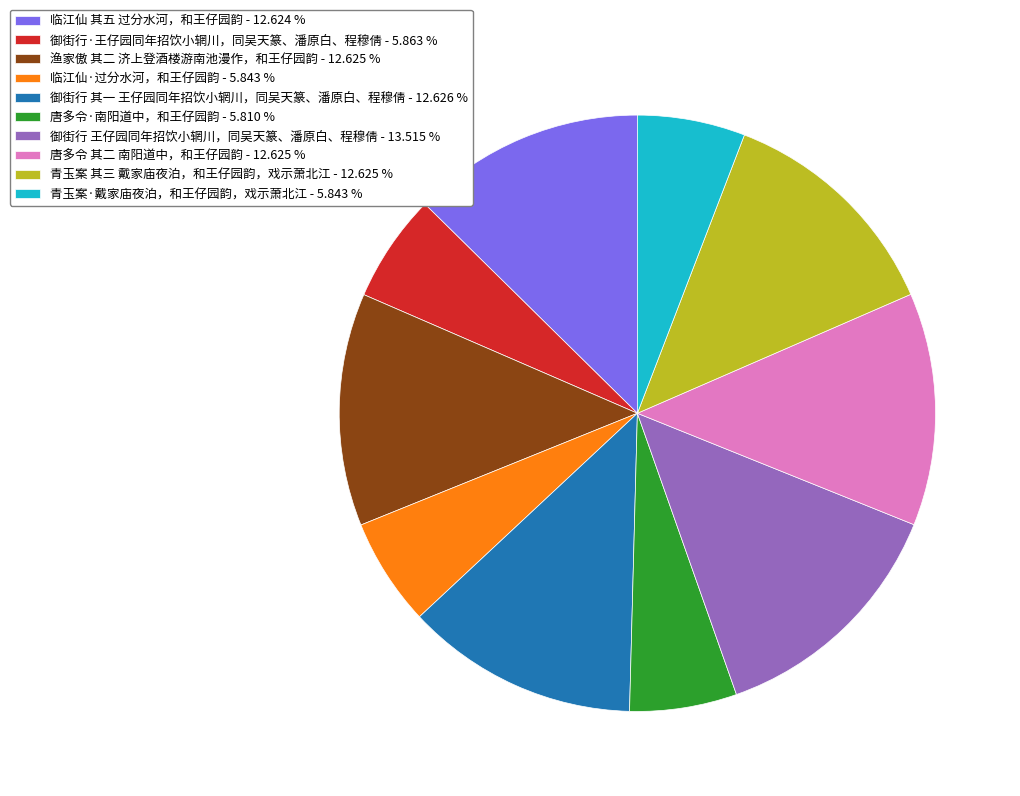

Do 御街行 其一 王仔园同年招饮小辋川，同吴天篆、潘原白、程穆倩 - 12.626 % and 御街行 王仔园同年招饮小辋川，同吴天篆、潘原白、程穆倩 - 13.515 % together represent more than half of the pie?

No